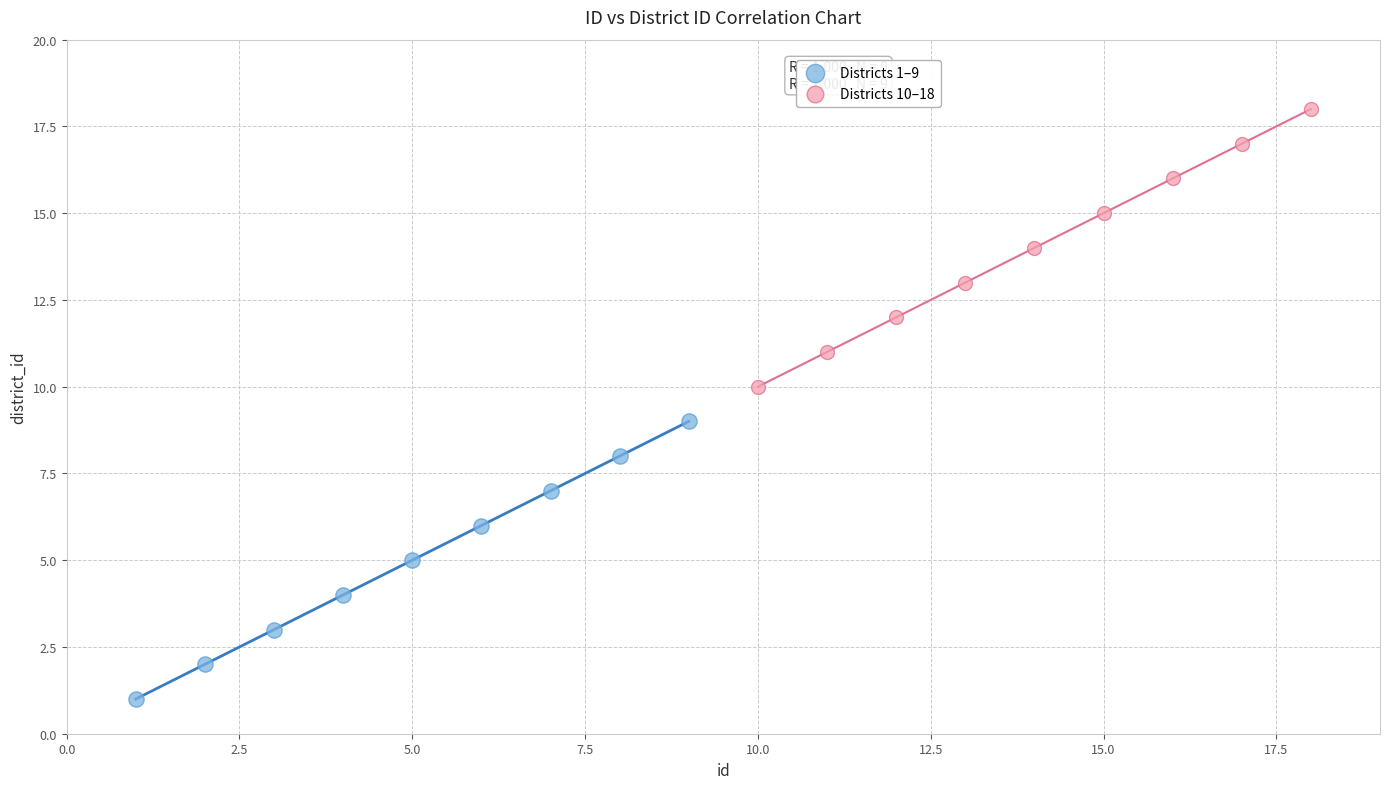

What are all the series names shown in the legend?

Districts 1–9, Districts 10–18